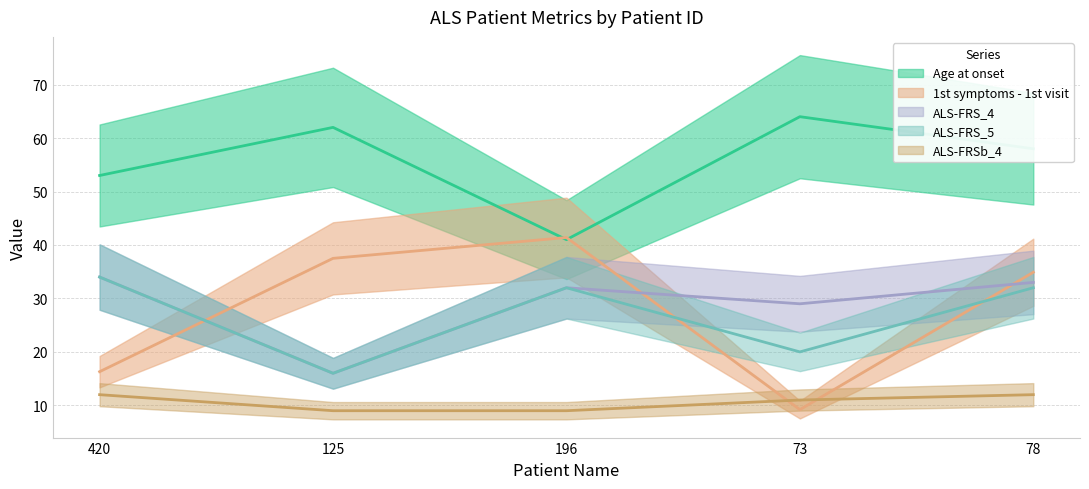

True or false: ALS-FRS_5 and ALS-FRSb_4 intersect in this chart.

False